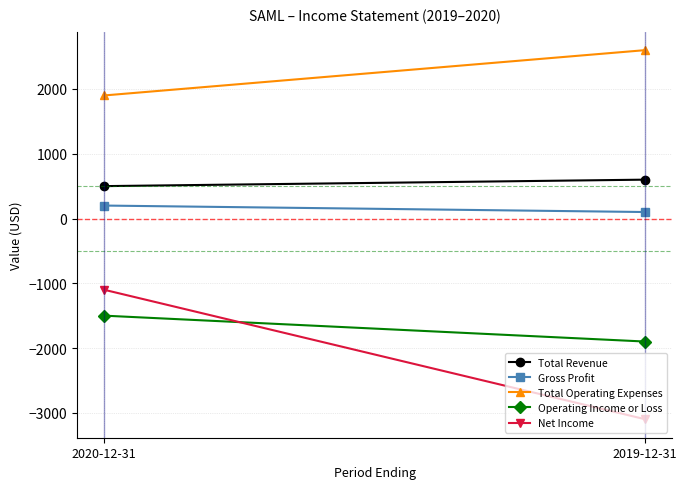

What is the minimum value for Total Operating Expenses?

1900